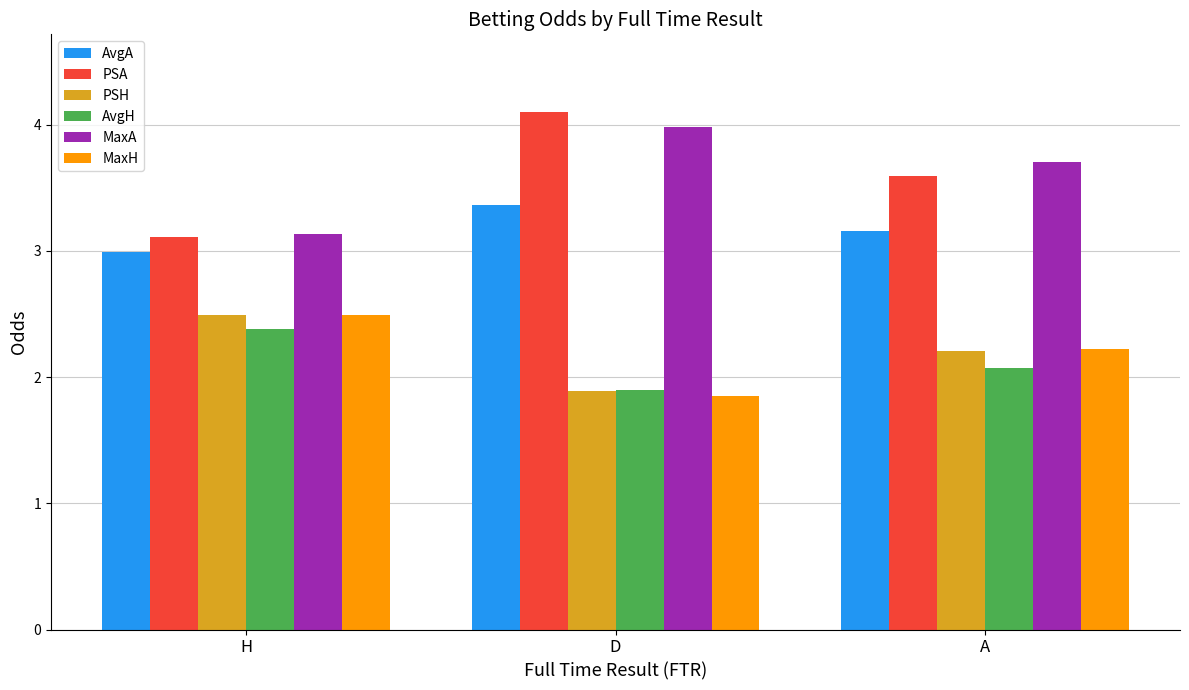

Count the number of categories in the chart.

3